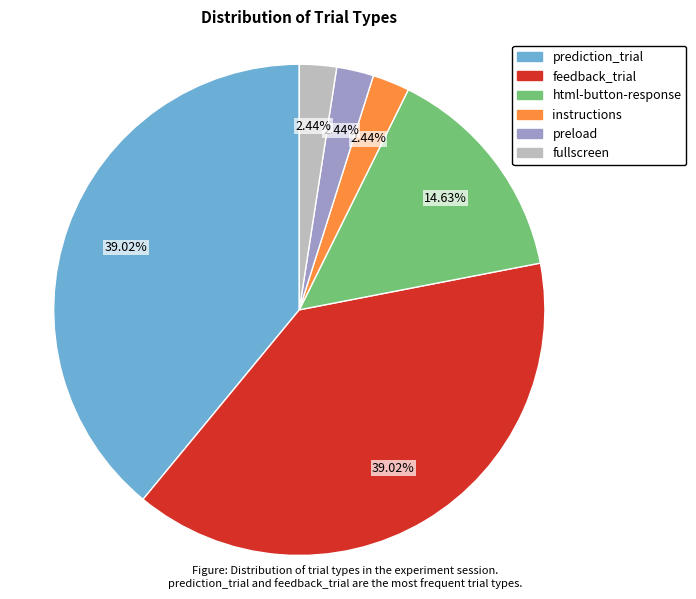

Does fullscreen account for over 50% of the chart?

No